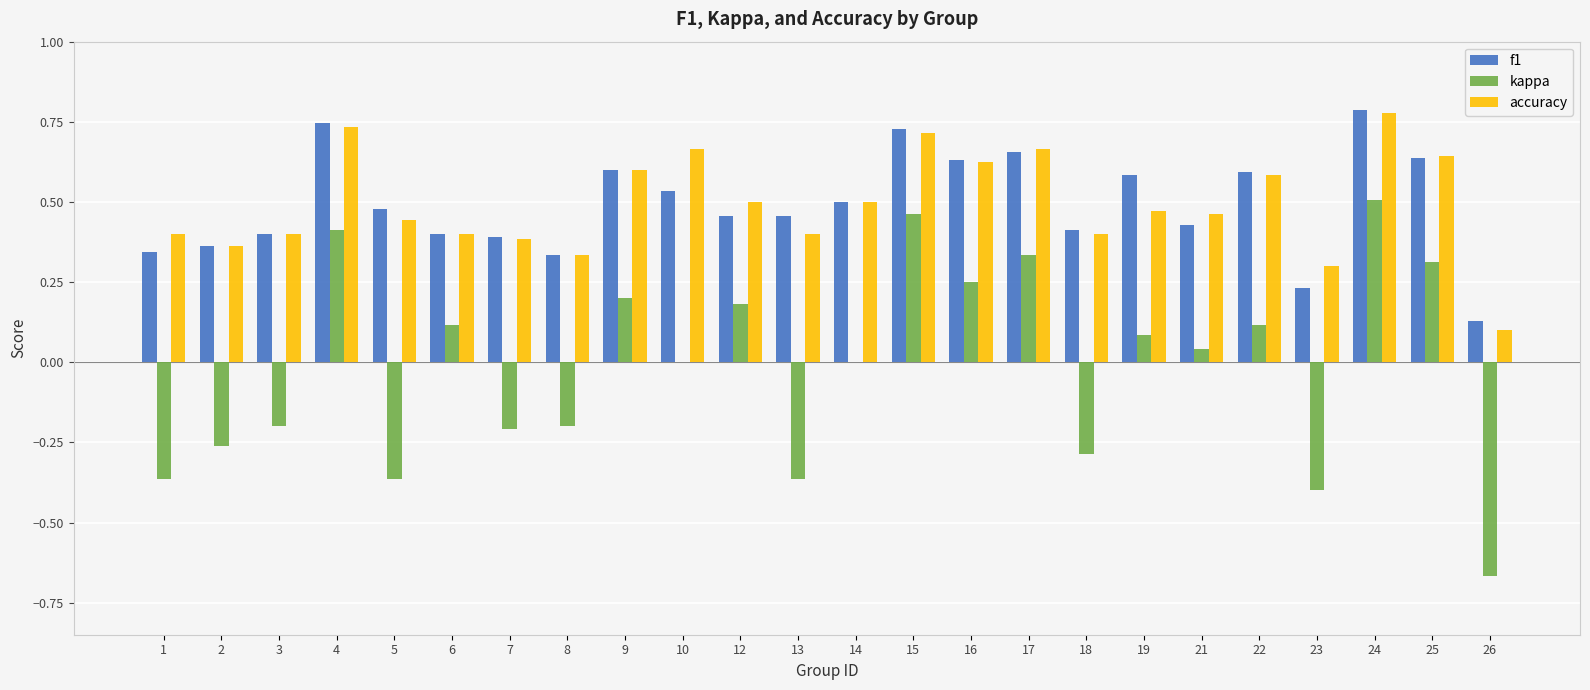

True or false: f1 has a value of 0.2 at 8.

False